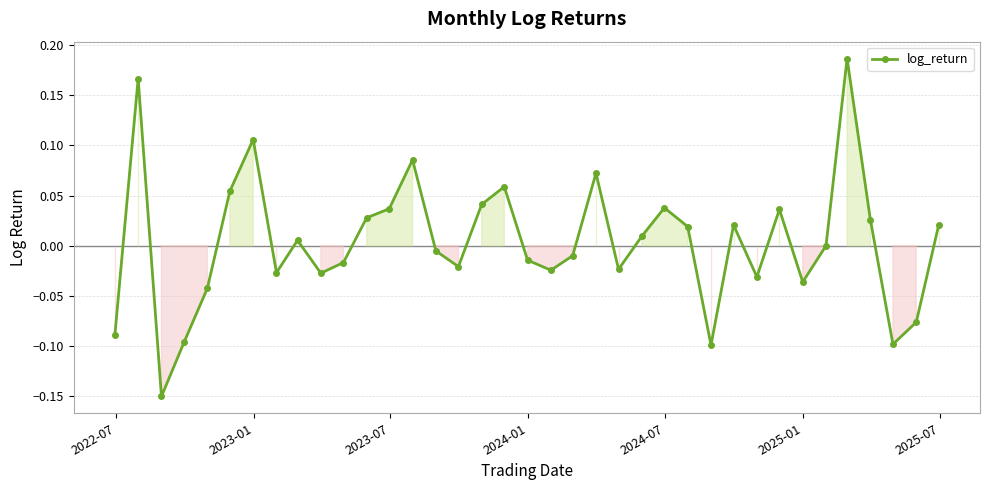

How many interior local peaks (higher than both neighbors) does the data have?

10